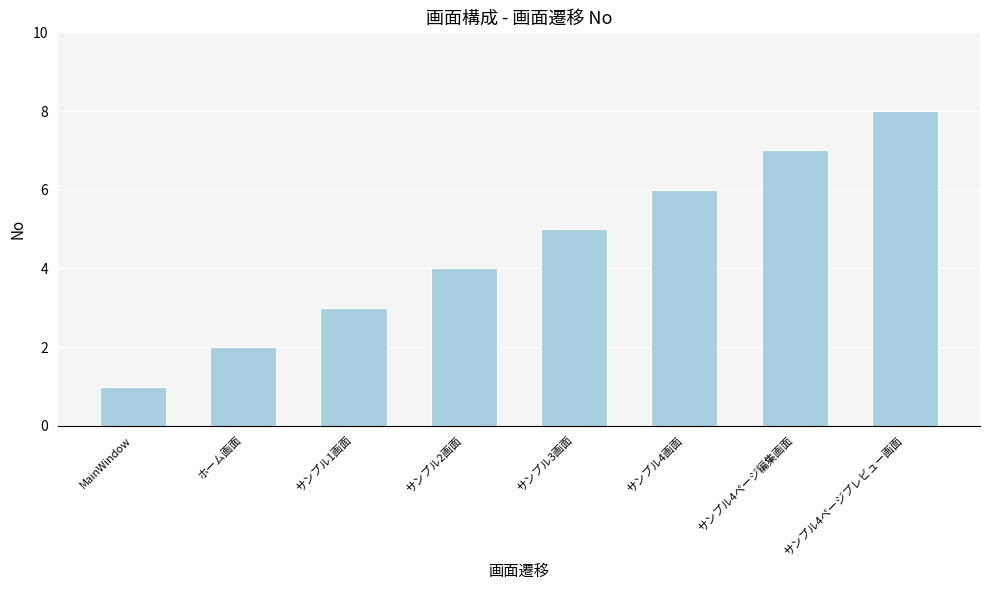

What is the difference between the values at サンプル2画面 and サンプル4ページプレビュー画面?

4